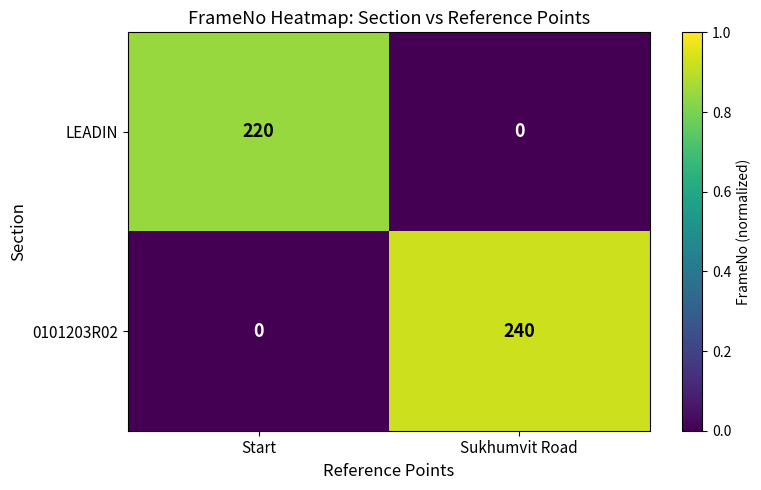

How many values in the 0101203R02 series are below 240?

1